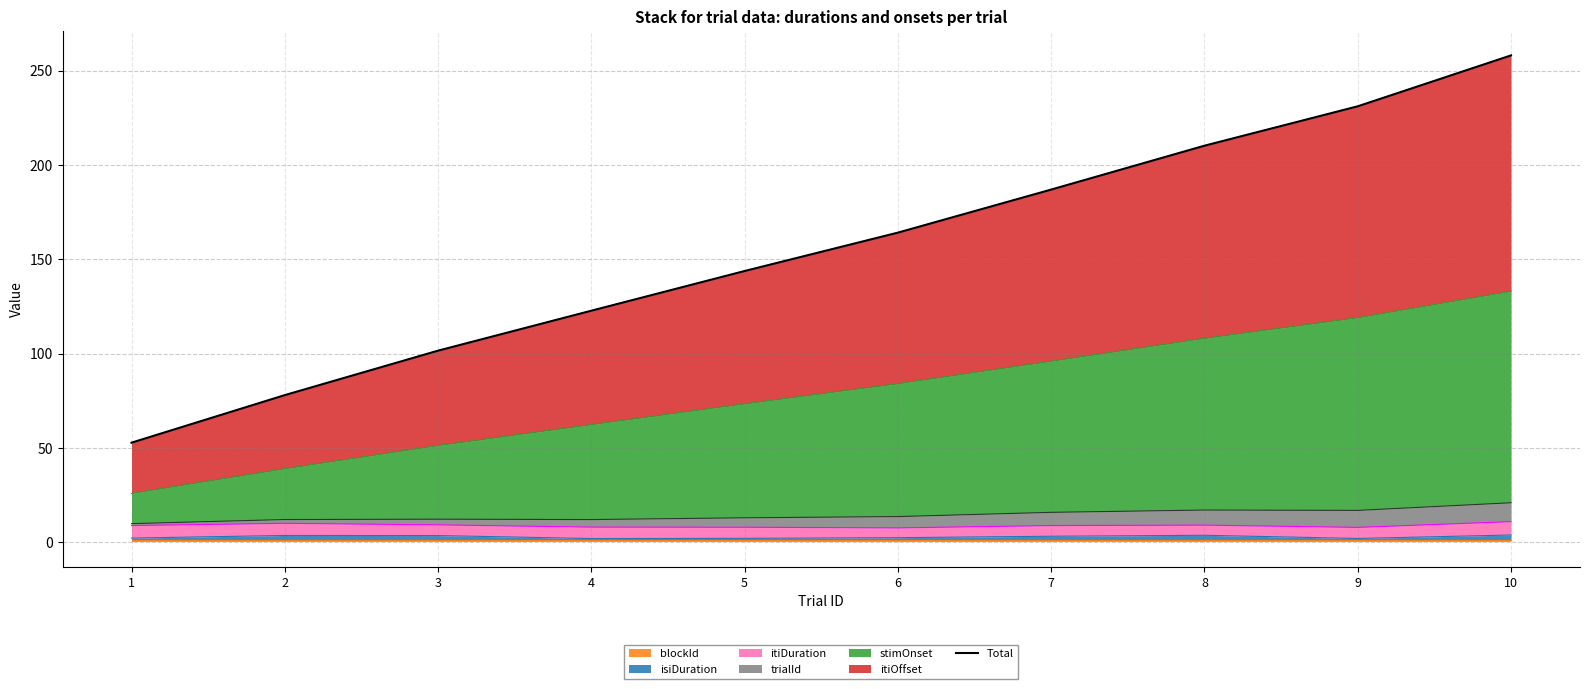

List the labels in order of value, smallest first.

1, 2, 3, 4, 5, 6, 7, 8, 9, 10